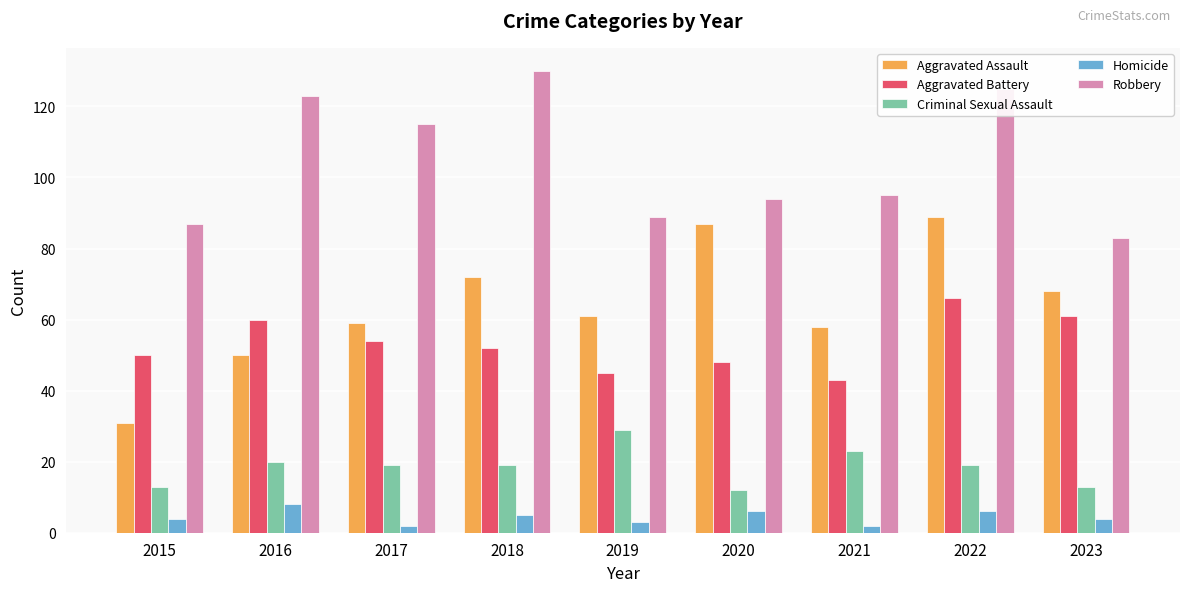

What is the difference between the Aggravated Assault values at 2019 and 2016?

11